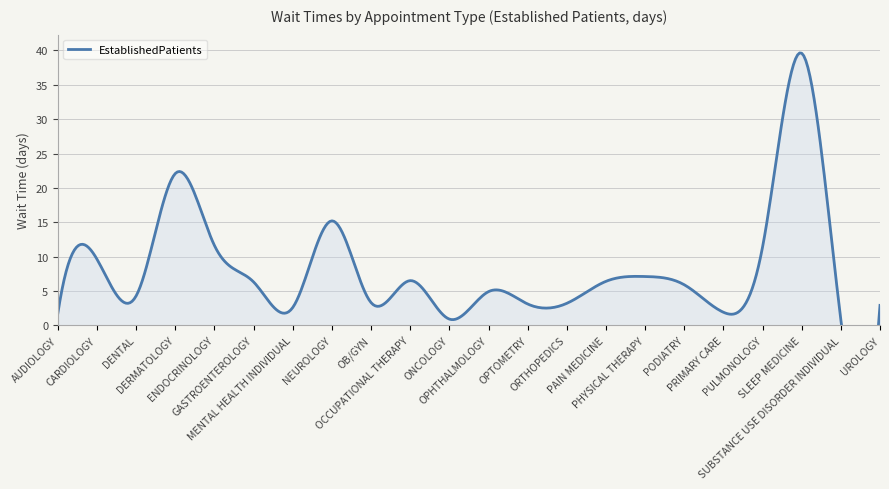

How many lines are shown in the chart?

1